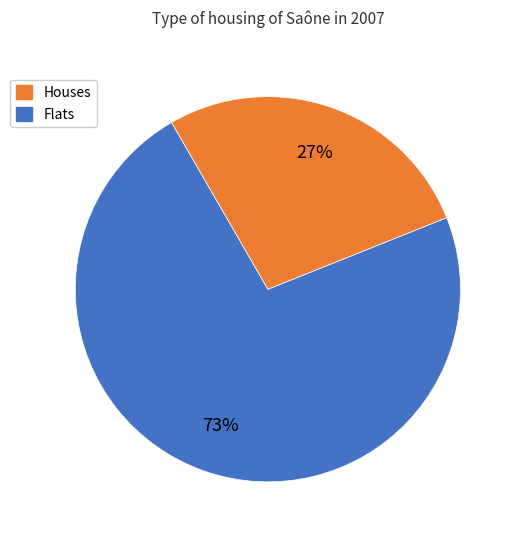

To the nearest percent, what is the average slice percentage?

50%